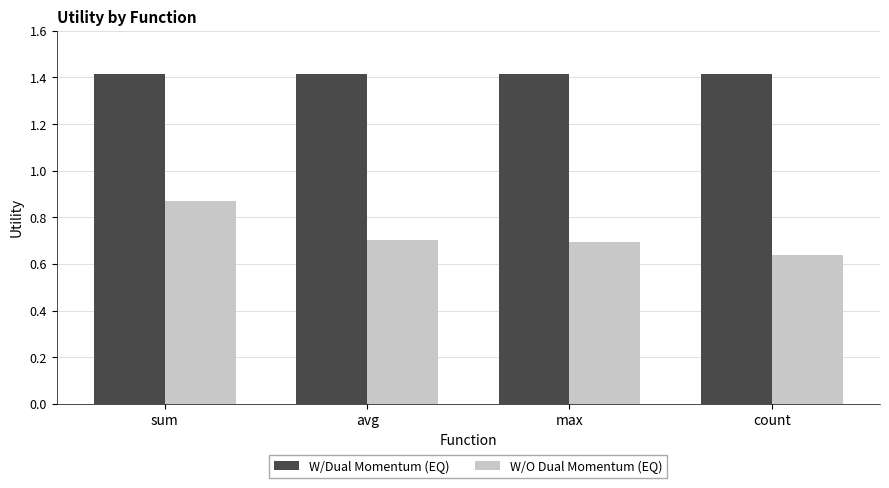

At avg, list the series in order from smallest to largest.

W/O Dual Momentum (EQ), W/Dual Momentum (EQ)